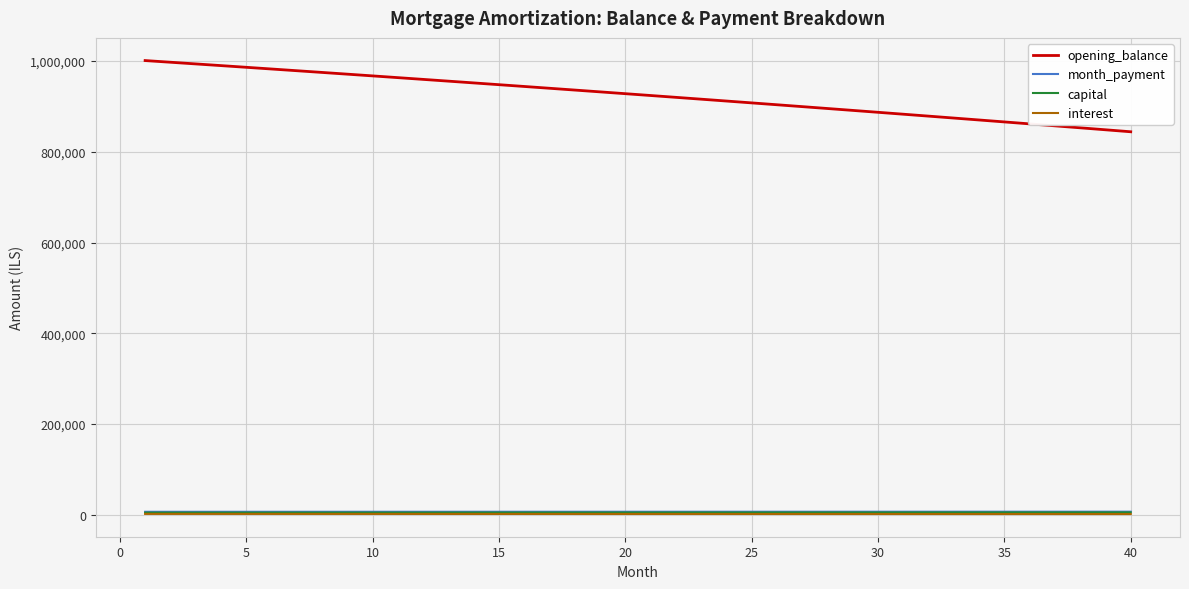

Which series has the largest total across all categories?

opening_balance